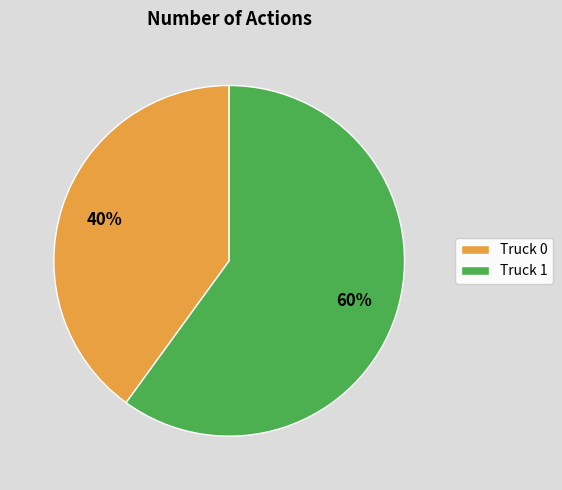

Approximately how many times larger is the value at Truck 0 compared to Truck 1?

0.7